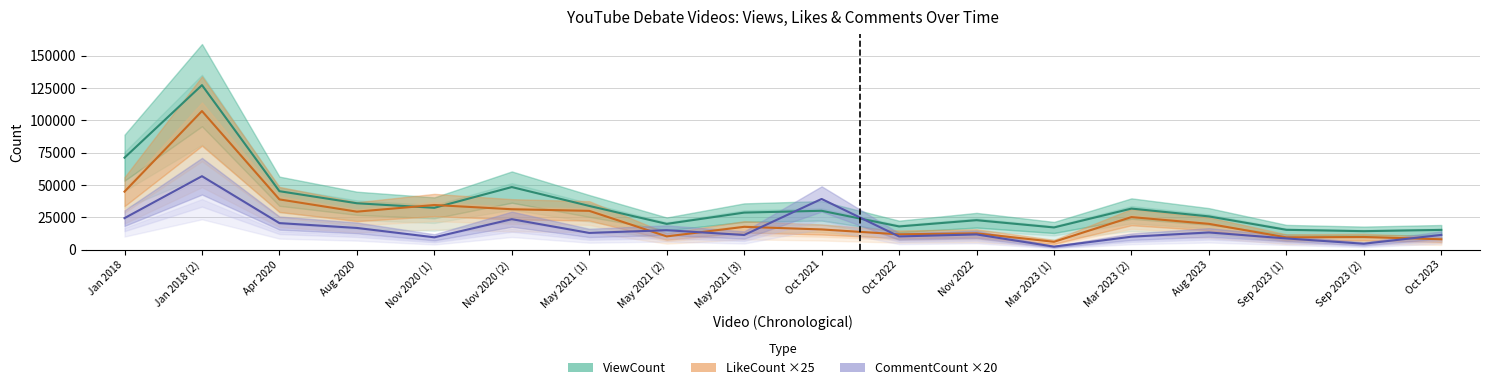

At which category is the sum across all series the highest?

Jan 2018 (2)